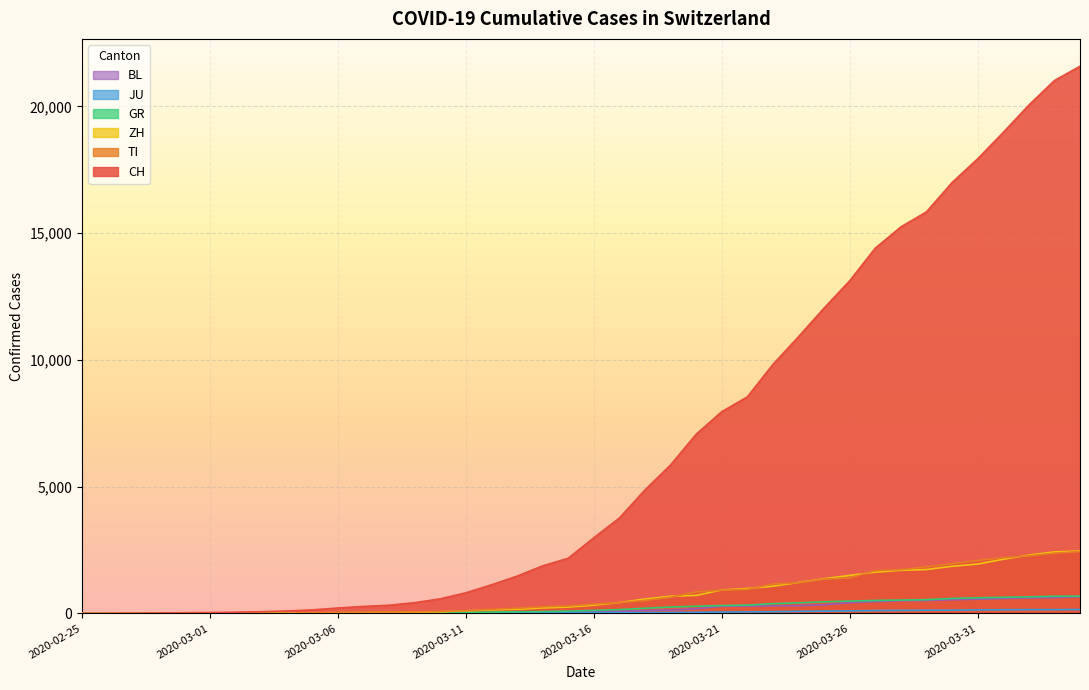

Between 2020-02-25 and 2020-03-20, which is larger?

2020-03-20